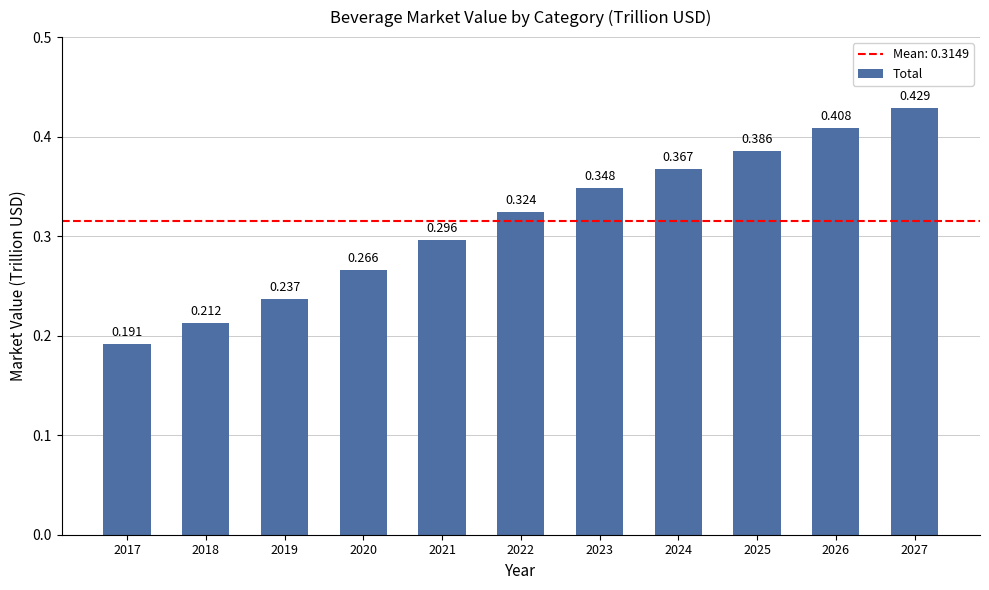

Count the number of categories in the chart.

11